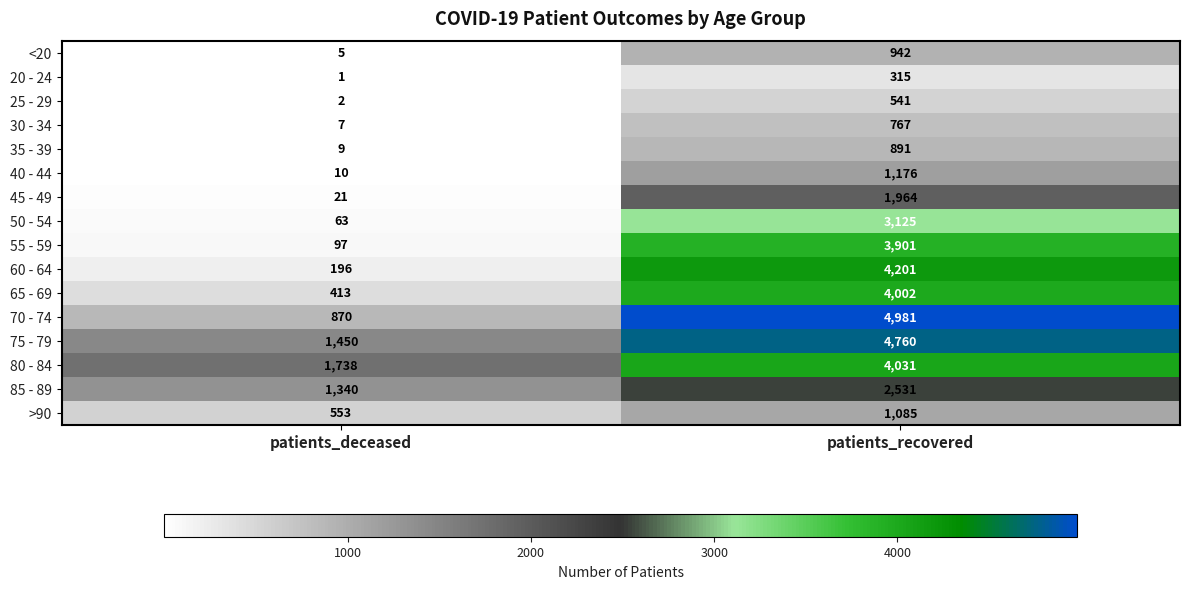

Rank the series at patients_recovered from highest to lowest value.

70 - 74, 75 - 79, 60 - 64, 80 - 84, 65 - 69, 55 - 59, 50 - 54, 85 - 89, 45 - 49, 40 - 44, >90, <20, 35 - 39, 30 - 34, 25 - 29, 20 - 24